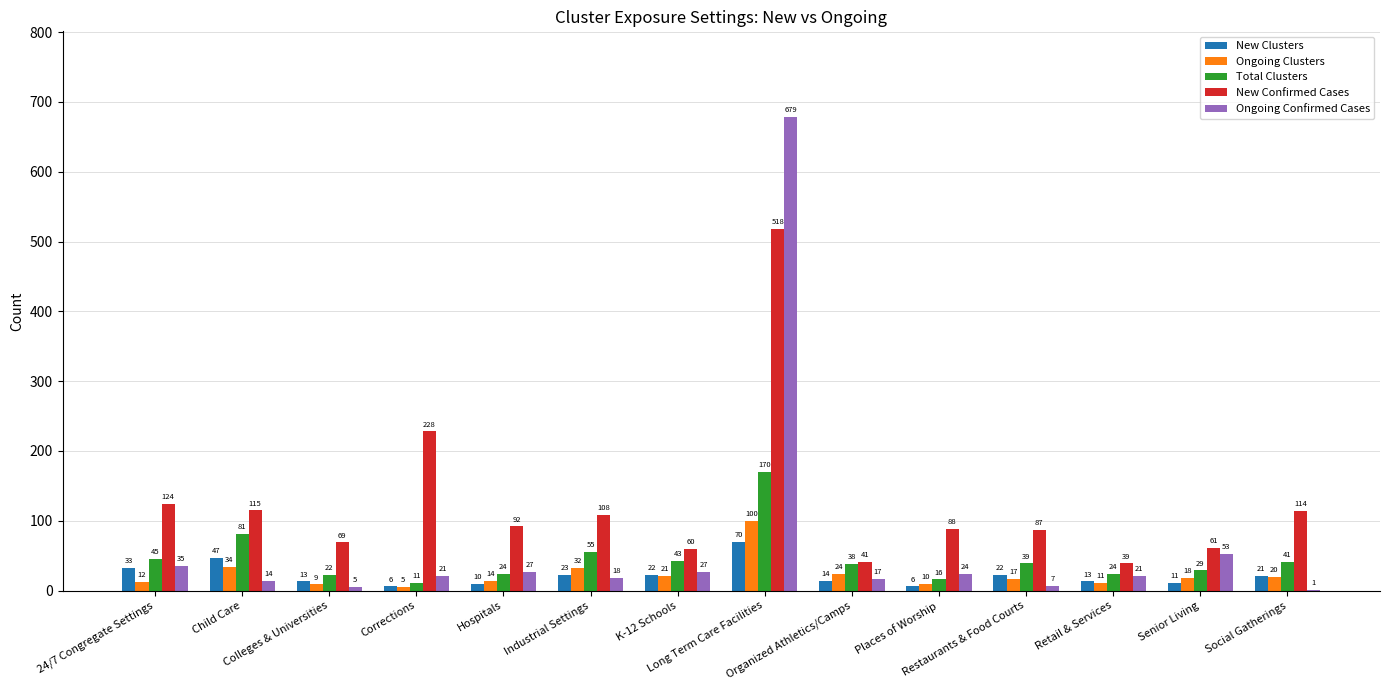

Reading left to right, list all the values displayed in this chart.

New Clusters: 24/7 Congregate Settings=33	Child Care=47	Colleges & Universities=13	Corrections=6	Hospitals=10	Industrial Settings=23	K-12 Schools=22	Long Term Care Facilities=70	Organized Athletics/Camps=14	Places of Worship=6	Restaurants & Food Courts=22	Retail & Services=13	Senior Living=11	Social Gatherings=21
Ongoing Clusters: 24/7 Congregate Settings=12	Child Care=34	Colleges & Universities=9	Corrections=5	Hospitals=14	Industrial Settings=32	K-12 Schools=21	Long Term Care Facilities=100	Organized Athletics/Camps=24	Places of Worship=10	Restaurants & Food Courts=17	Retail & Services=11	Senior Living=18	Social Gatherings=20
Total Clusters: 24/7 Congregate Settings=45	Child Care=81	Colleges & Universities=22	Corrections=11	Hospitals=24	Industrial Settings=55	K-12 Schools=43	Long Term Care Facilities=170	Organized Athletics/Camps=38	Places of Worship=16	Restaurants & Food Courts=39	Retail & Services=24	Senior Living=29	Social Gatherings=41
New Confirmed Cases: 24/7 Congregate Settings=124	Child Care=115	Colleges & Universities=69	Corrections=228	Hospitals=92	Industrial Settings=108	K-12 Schools=60	Long Term Care Facilities=518	Organized Athletics/Camps=41	Places of Worship=88	Restaurants & Food Courts=87	Retail & Services=39	Senior Living=61	Social Gatherings=114
Ongoing Confirmed Cases: 24/7 Congregate Settings=35	Child Care=14	Colleges & Universities=5	Corrections=21	Hospitals=27	Industrial Settings=18	K-12 Schools=27	Long Term Care Facilities=679	Organized Athletics/Camps=17	Places of Worship=24	Restaurants & Food Courts=7	Retail & Services=21	Senior Living=53	Social Gatherings=1